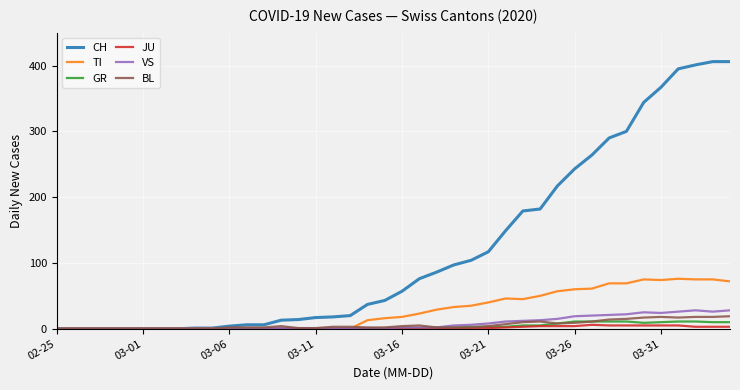

How many lines are shown in the chart?

6